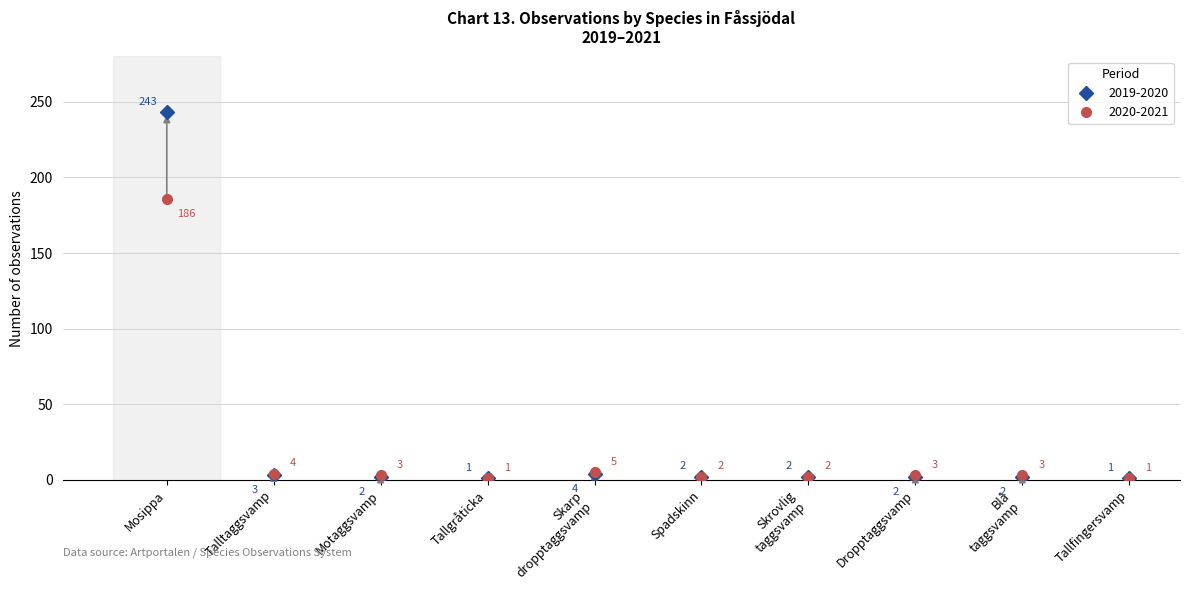

True or false: 2019-2020 has a value of 3 at Talltaggsvamp.

True